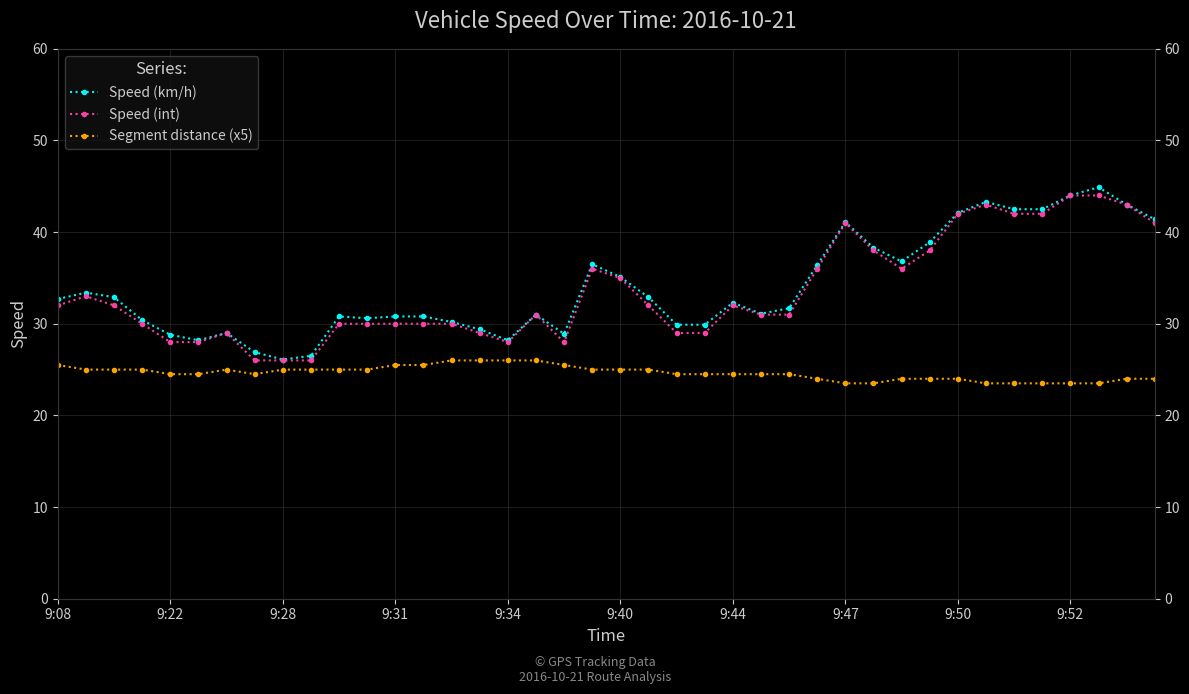

True or false: Speed (int) and Segment distance (x5) intersect in this chart.

False